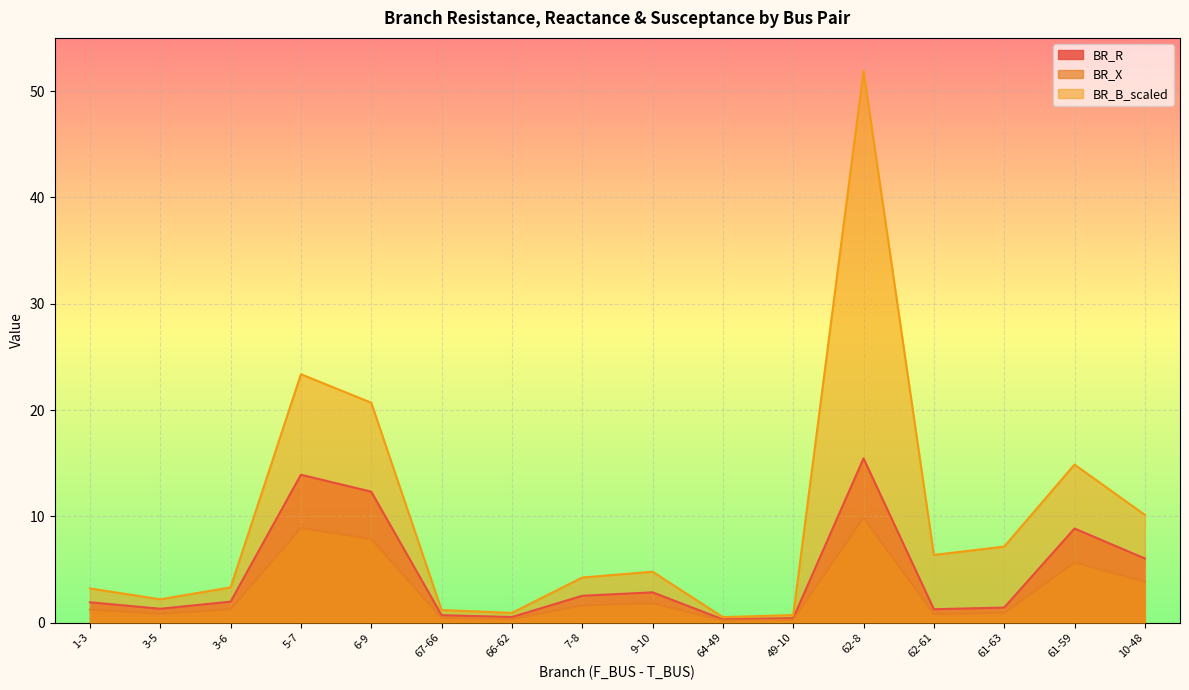

True or false: BR_X has more than 0 points higher than both neighbors.

True